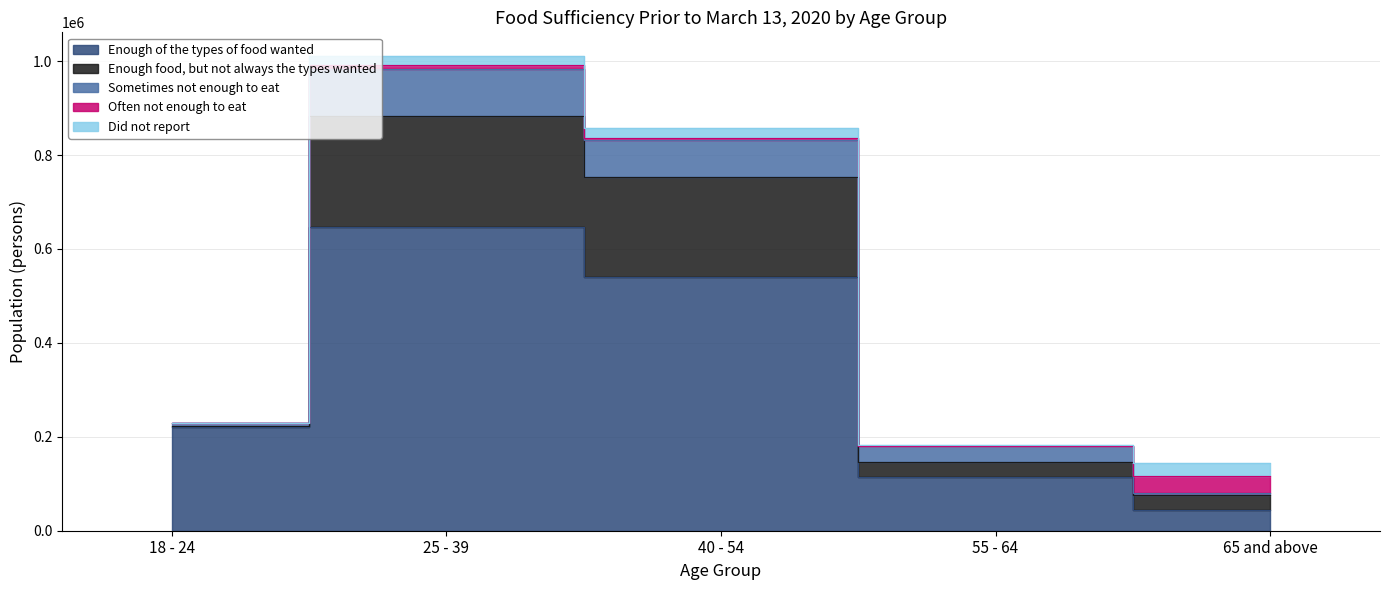

What is the difference between the maximum and minimum values in the Did not report series?

28304